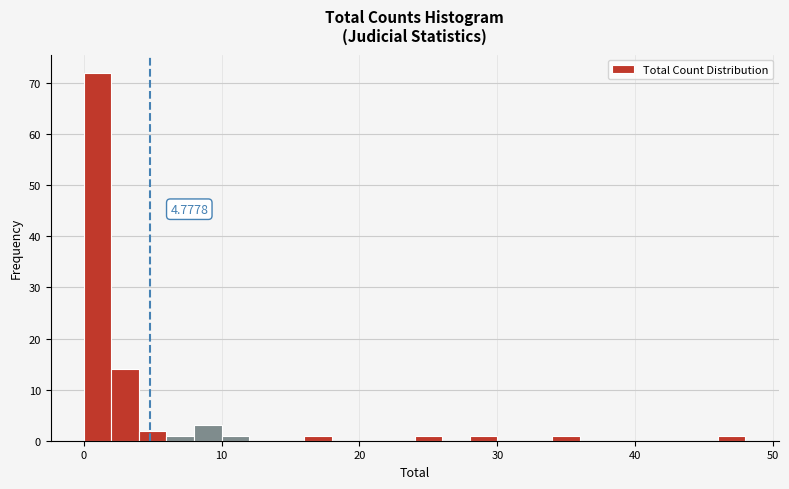

Around what value on the x-axis is the tallest bar? Give the approximate position of its centre, as read against the axis.

1